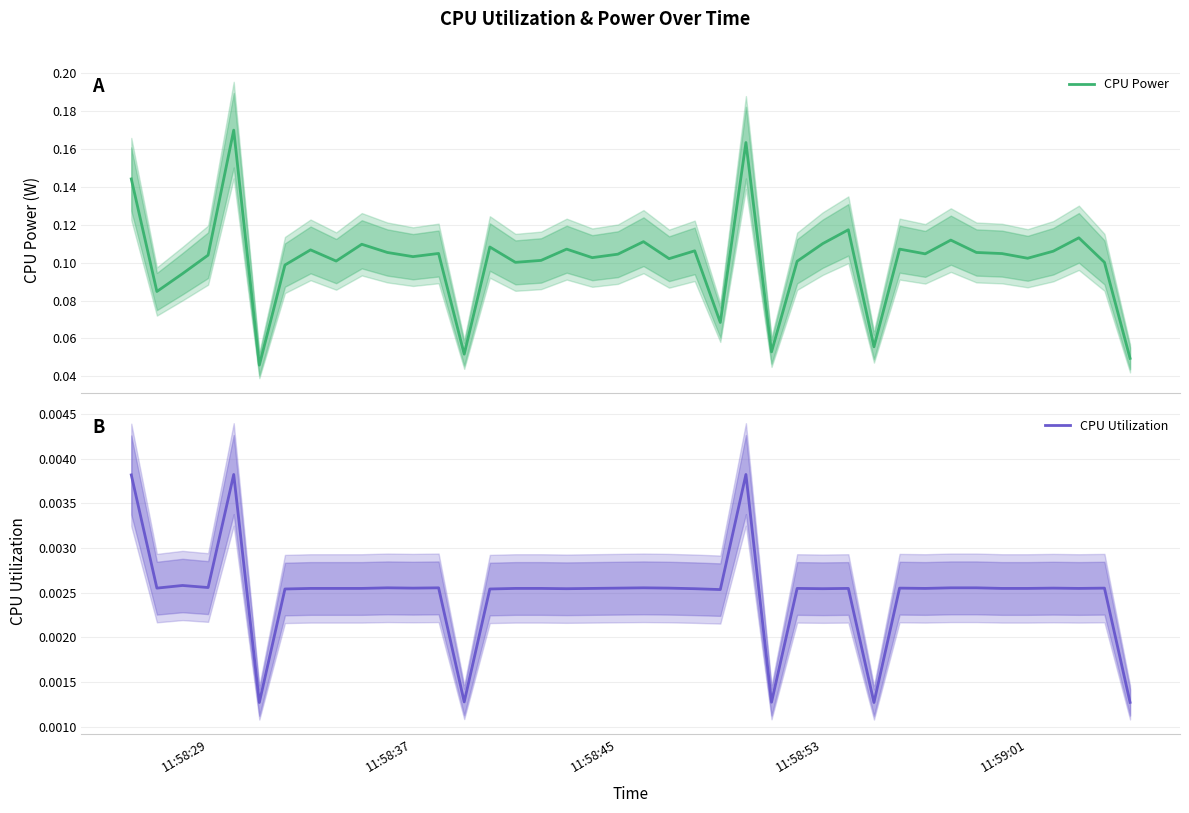

Reading left to right, what are all the values shown in this chart?

CPU Power: 0.1	0.1	0.1	0.1	0.2	0.0	0.1	0.1	0.1	0.1	0.1	0.1	0.1	0.1	0.1	0.1	0.1	0.1	0.1	0.1	0.1	0.1	0.1	0.1	0.2	0.1	0.1	0.1	0.1	0.1	0.1	0.1	0.1	0.1	0.1	0.1	0.1	0.1	0.1	0.0
CPU Utilization: 0.0	0.0	0.0	0.0	0.0	0.0	0.0	0.0	0.0	0.0	0.0	0.0	0.0	0.0	0.0	0.0	0.0	0.0	0.0	0.0	0.0	0.0	0.0	0.0	0.0	0.0	0.0	0.0	0.0	0.0	0.0	0.0	0.0	0.0	0.0	0.0	0.0	0.0	0.0	0.0